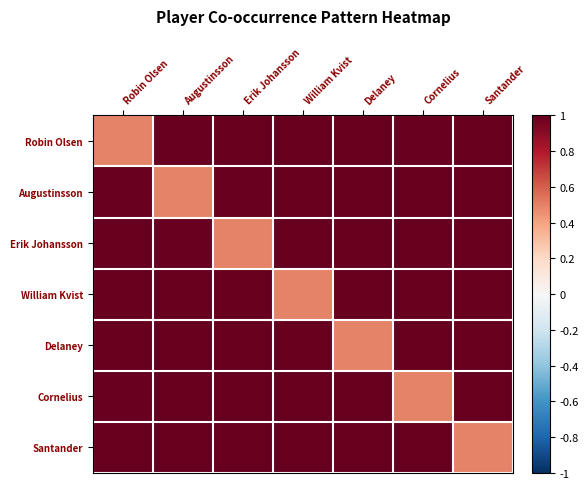

Reading right to left, transcribe all the data shown in this chart.

Robin Olsen: Santander=1.0	Cornelius=1.0	Delaney=1.0	William Kvist=1.0	Erik Johansson=1.0	Augustinsson=1.0	Robin Olsen=0.5
Augustinsson: Santander=1.0	Cornelius=1.0	Delaney=1.0	William Kvist=1.0	Erik Johansson=1.0	Augustinsson=0.5	Robin Olsen=1.0
Erik Johansson: Santander=1.0	Cornelius=1.0	Delaney=1.0	William Kvist=1.0	Erik Johansson=0.5	Augustinsson=1.0	Robin Olsen=1.0
William Kvist: Santander=1.0	Cornelius=1.0	Delaney=1.0	William Kvist=0.5	Erik Johansson=1.0	Augustinsson=1.0	Robin Olsen=1.0
Delaney: Santander=1.0	Cornelius=1.0	Delaney=0.5	William Kvist=1.0	Erik Johansson=1.0	Augustinsson=1.0	Robin Olsen=1.0
Cornelius: Santander=1.0	Cornelius=0.5	Delaney=1.0	William Kvist=1.0	Erik Johansson=1.0	Augustinsson=1.0	Robin Olsen=1.0
Santander: Santander=0.5	Cornelius=1.0	Delaney=1.0	William Kvist=1.0	Erik Johansson=1.0	Augustinsson=1.0	Robin Olsen=1.0